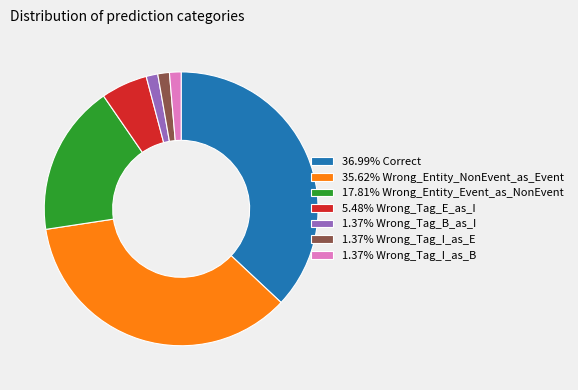

Is the sum of 36.99% Correct and 1.37% Wrong_Tag_I_as_B greater than half?

No